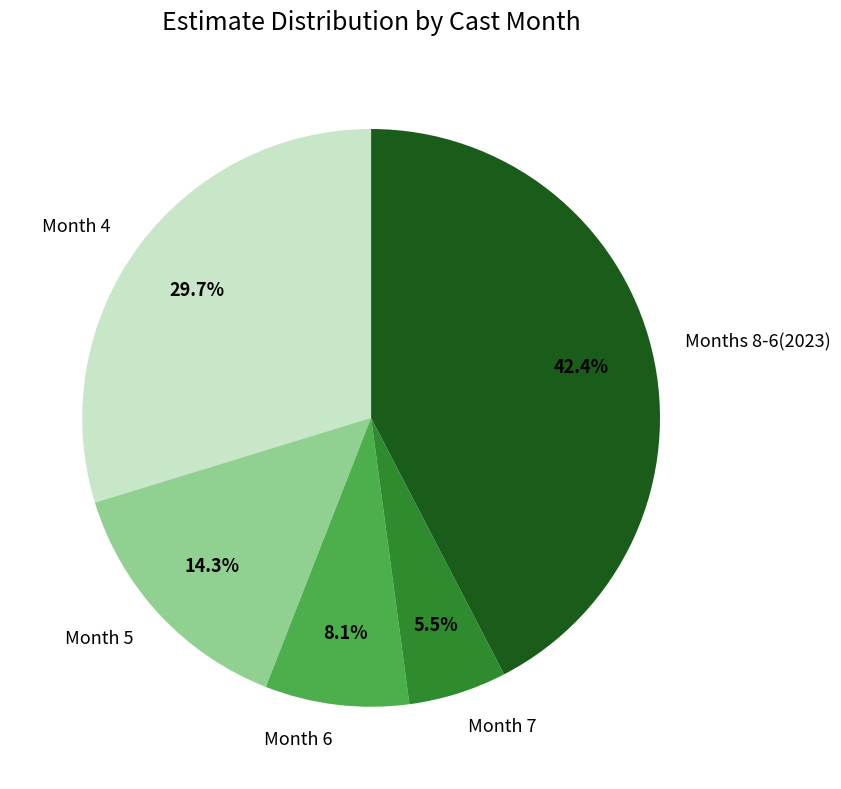

Count the number of slices in the pie.

5